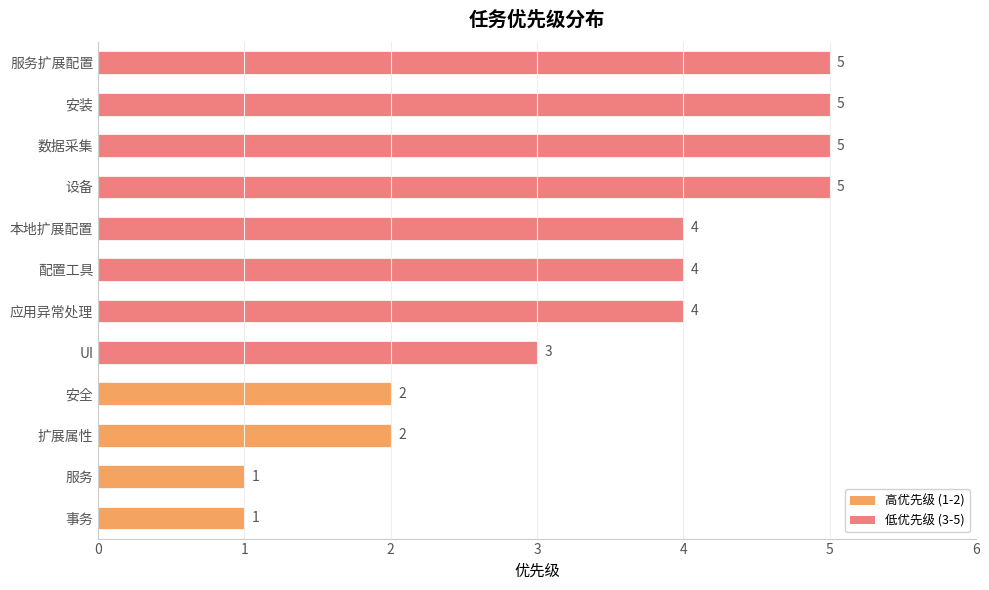

How many distinct data groups are displayed?

1